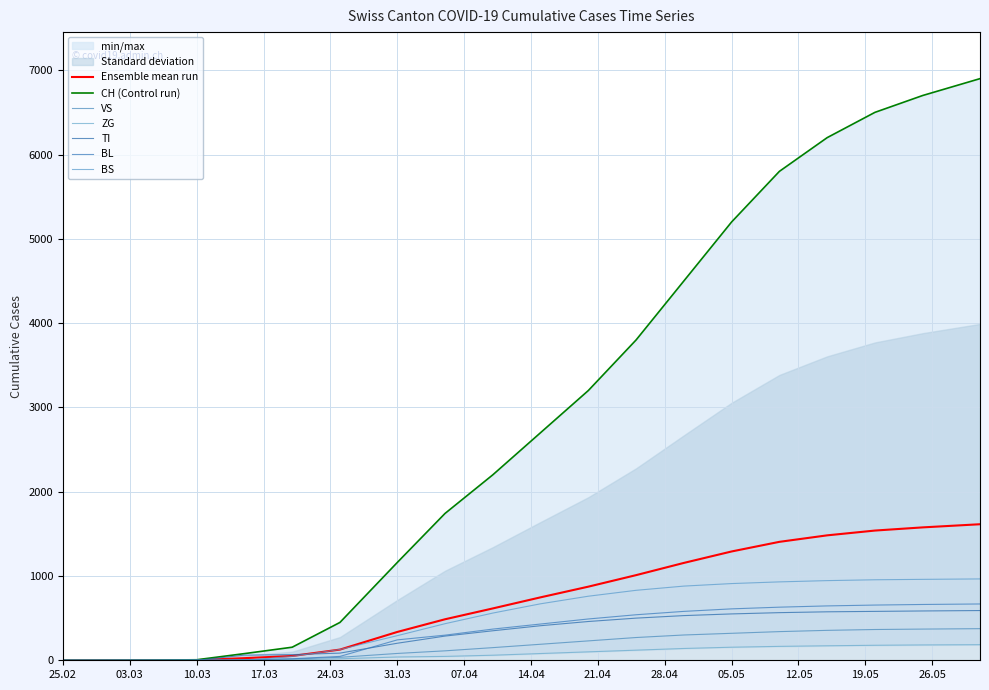

Where is BL nearest to the value 334?

2020-04-05